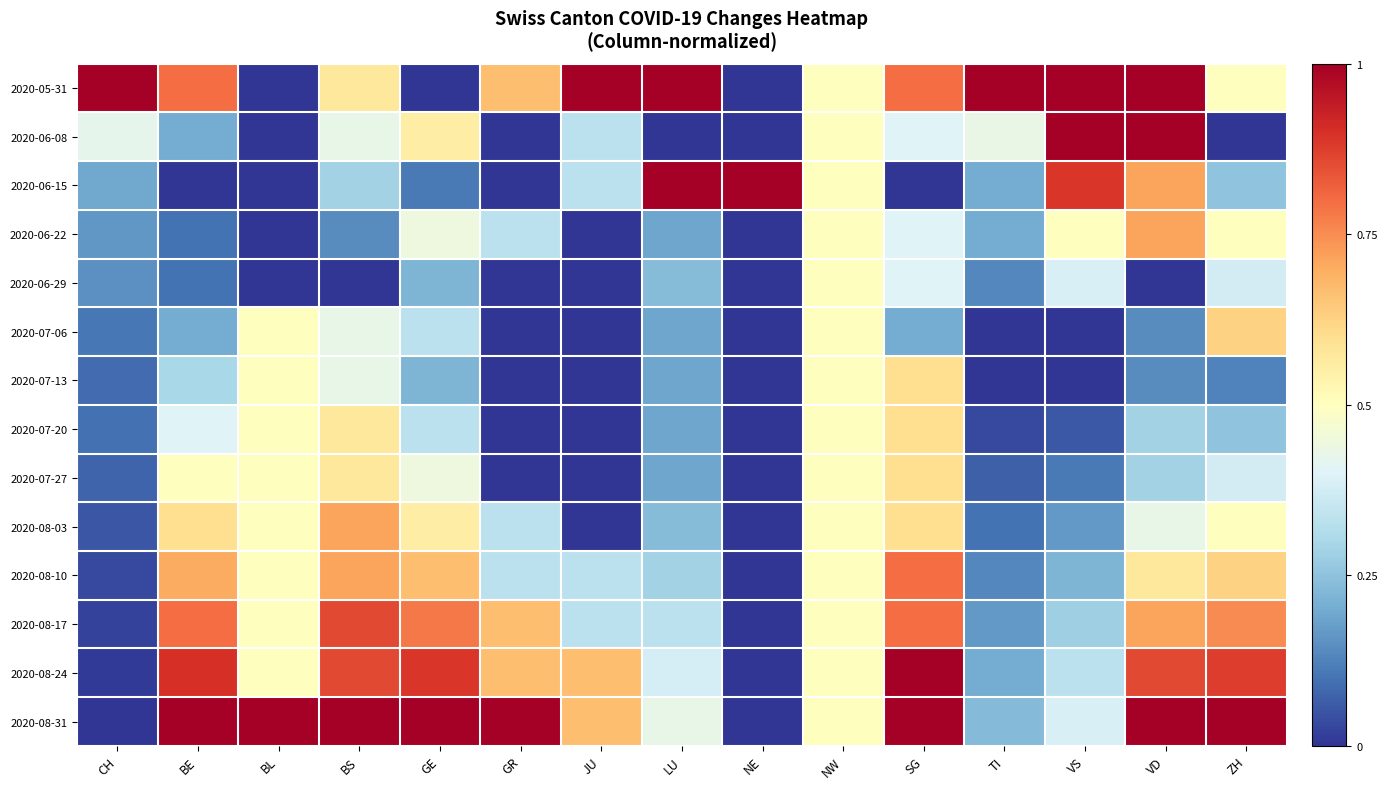

Rank the series at LU from lowest to highest value.

2020-06-08, 2020-06-22, 2020-07-06, 2020-07-13, 2020-07-20, 2020-07-27, 2020-06-29, 2020-08-03, 2020-08-10, 2020-08-17, 2020-08-24, 2020-08-31, 2020-05-31, 2020-06-15